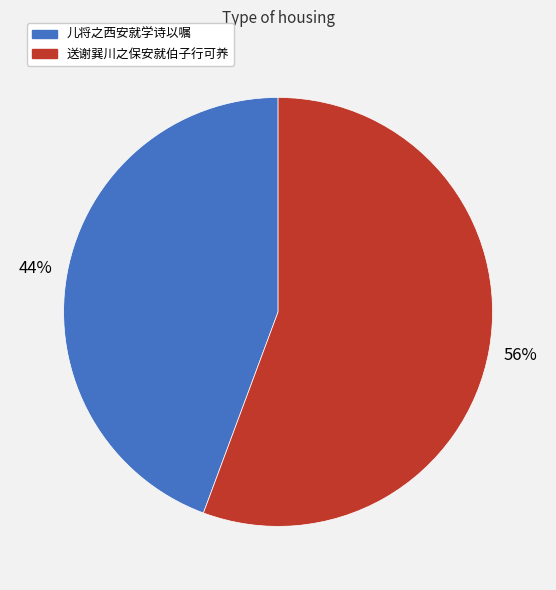

The 儿将之西安就学诗以嘱 slice represents 58% of the pie. True or false?

False